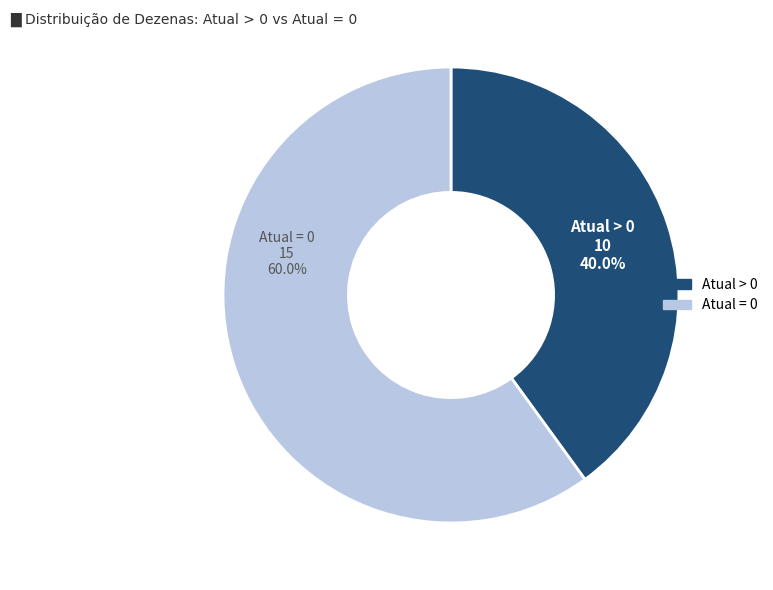

Rank the categories by value from highest to lowest.

Atual = 0, Atual > 0